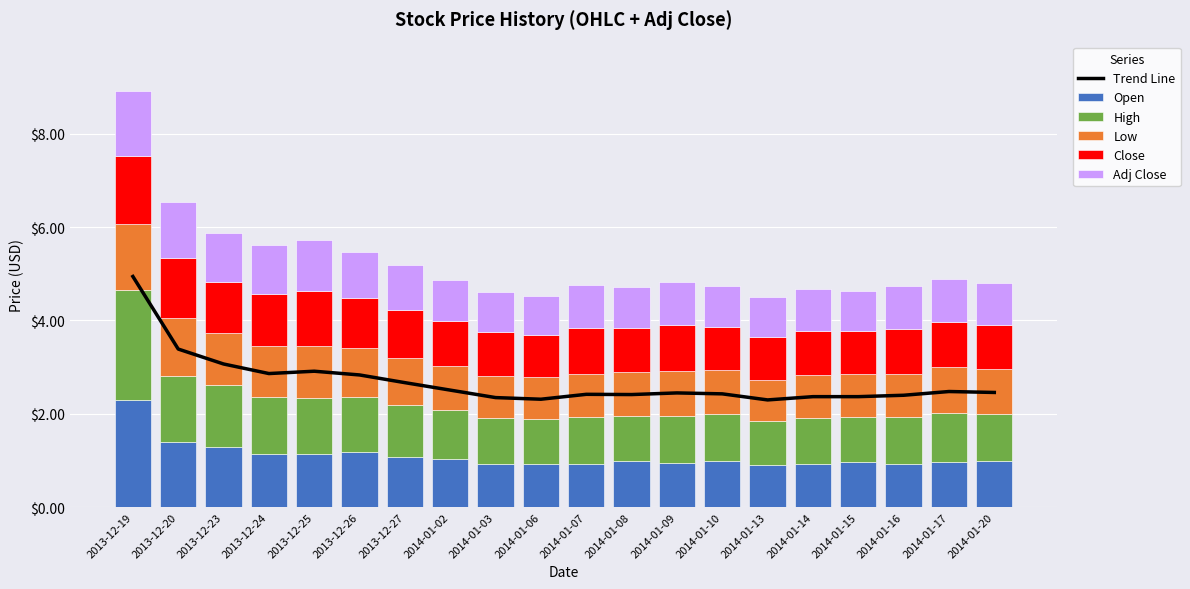

What is the minimum value shown in the chart?

0.8